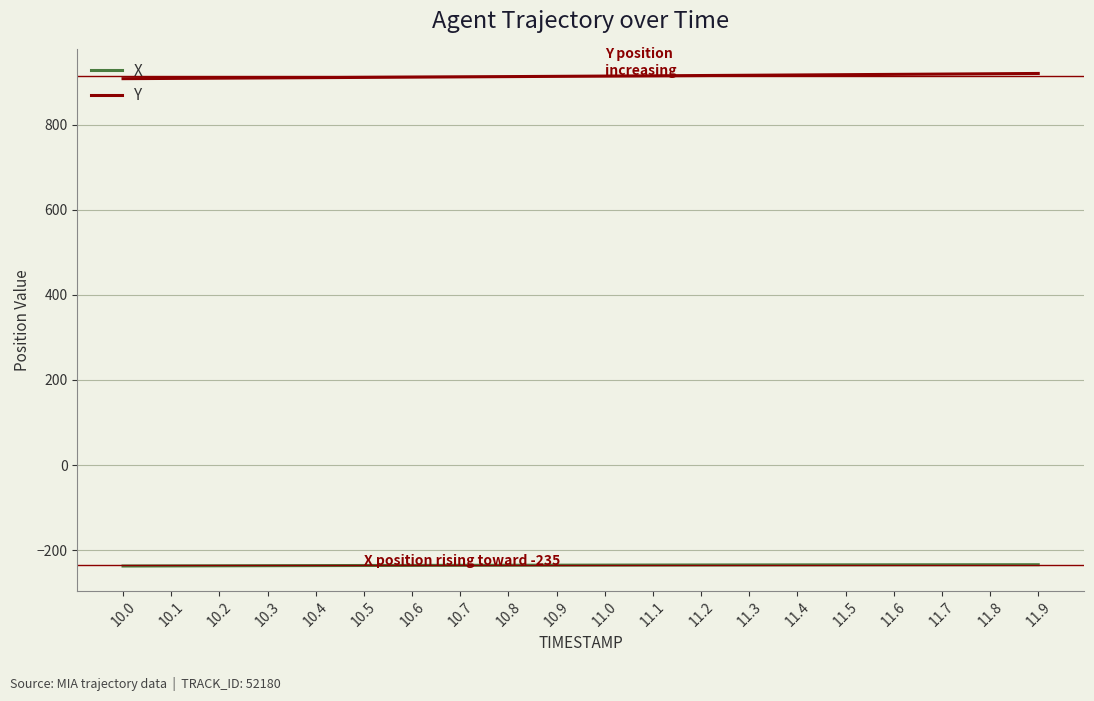

What is the highest value of the X series?

-234.5